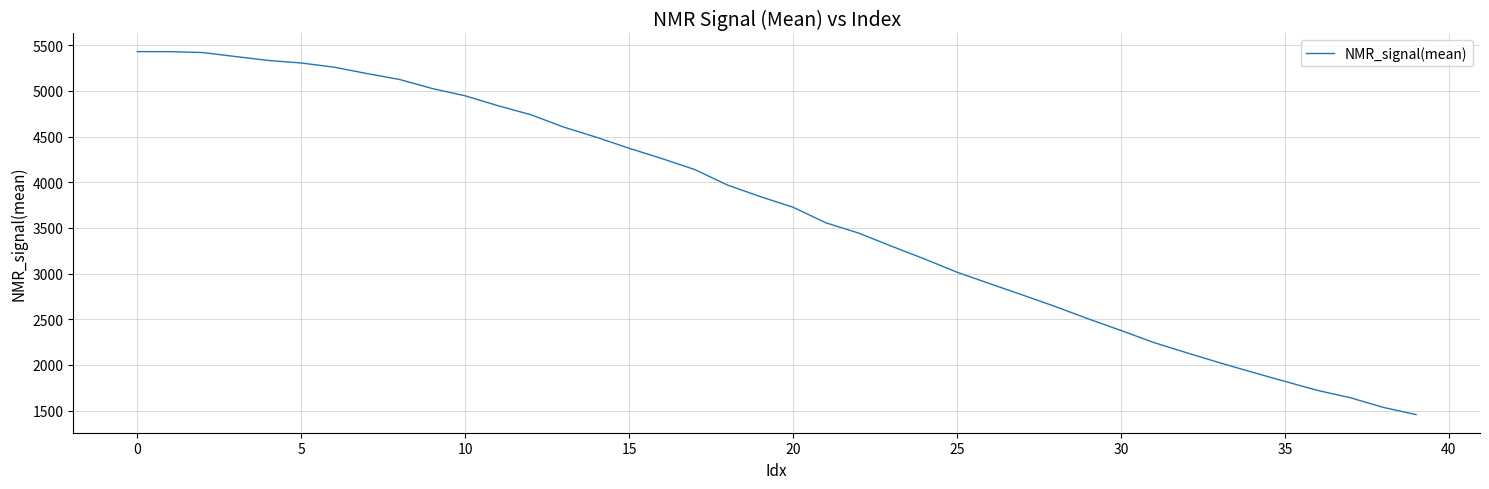

What is the difference between the maximum and minimum values?

3973.2